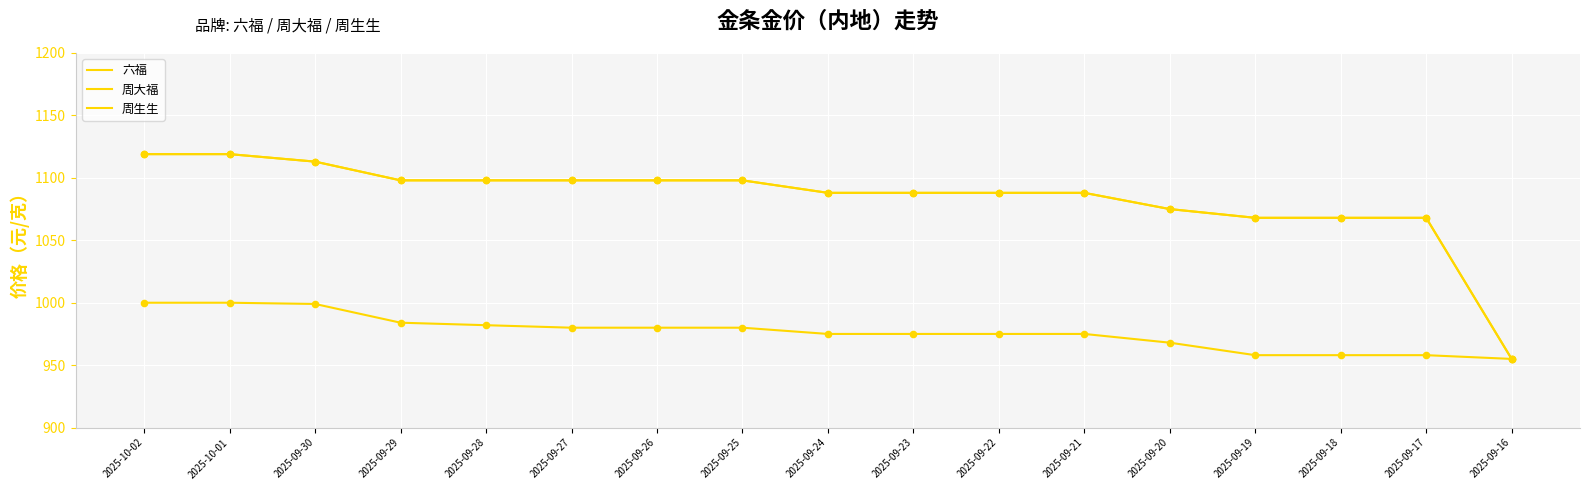

Does the chart have visible grid lines?

Yes